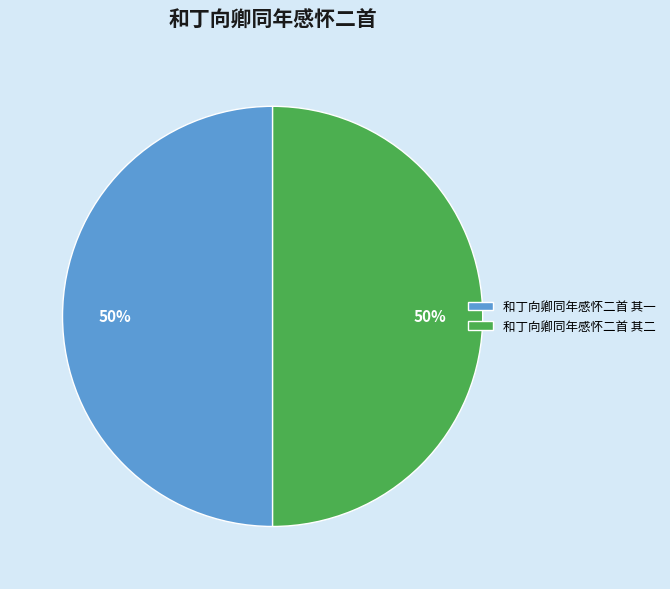

Approximately how many times larger is the value at 和丁向卿同年感怀二首 其一 compared to 和丁向卿同年感怀二首 其二?

1.0